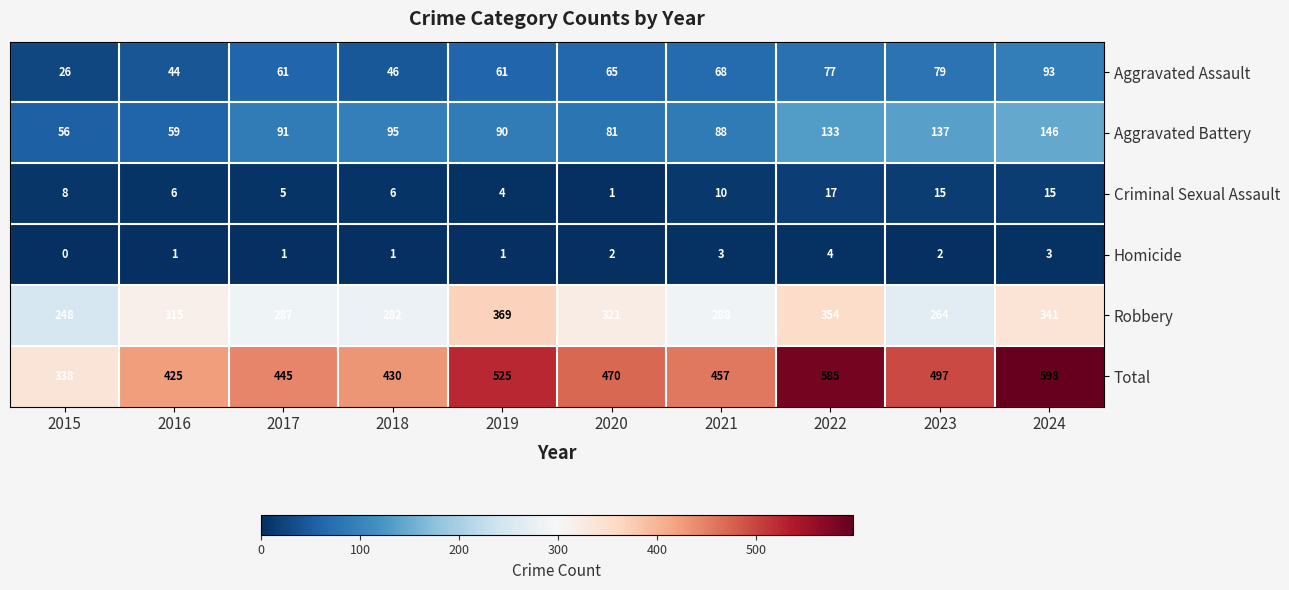

What is the sum of the Aggravated Battery values at 2016 and 2015?

115